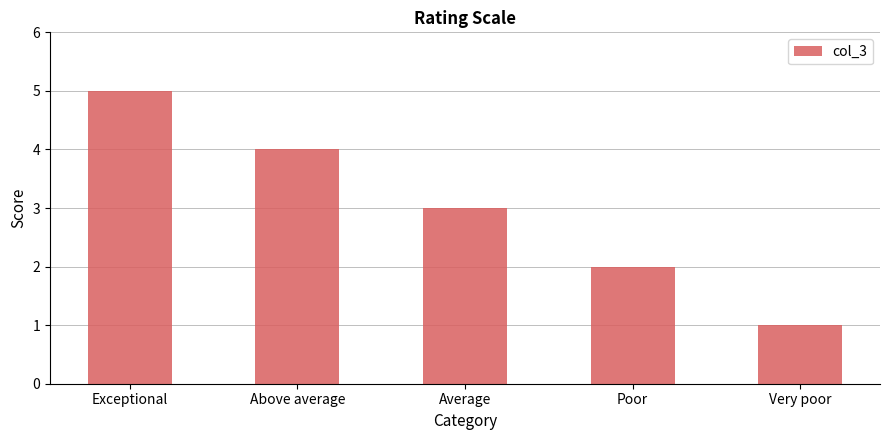

List the labels in order of value, smallest first.

Very poor, Poor, Average, Above average, Exceptional